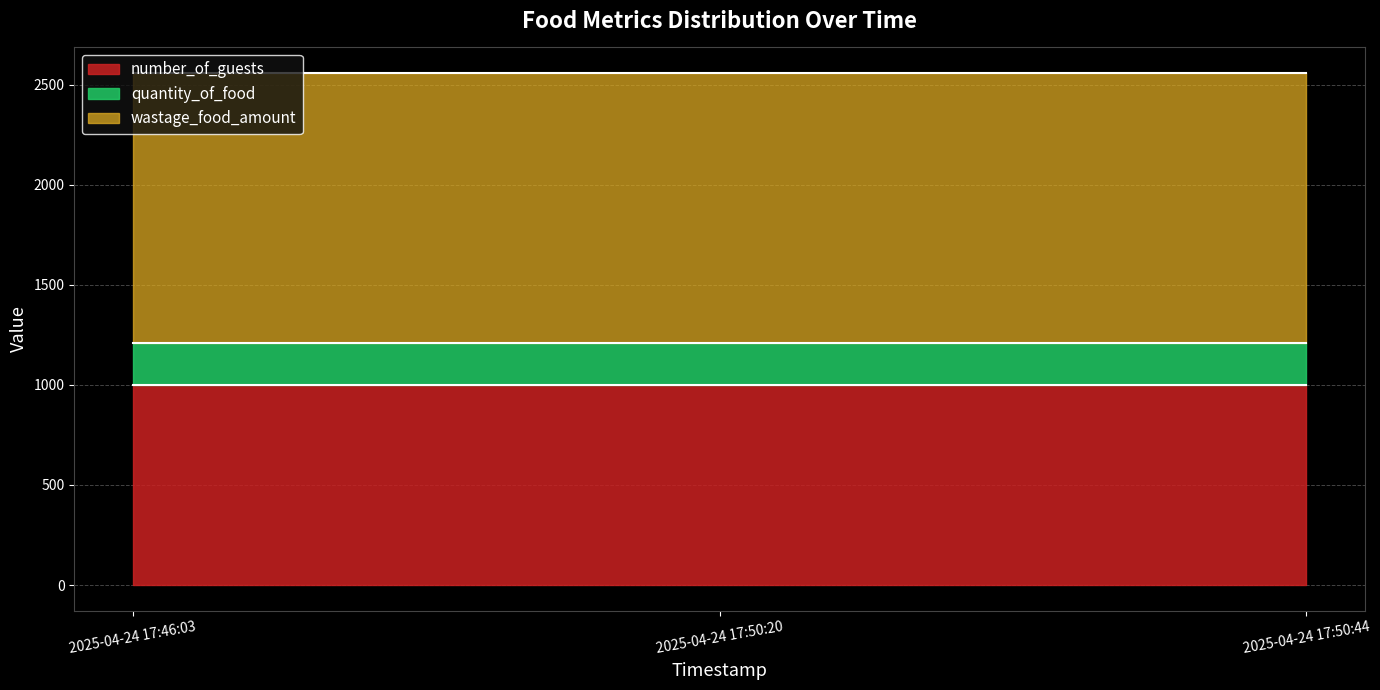

True or false: wastage_food_amount has a value of 63.6 at 2025-04-24 17:50:44.

False